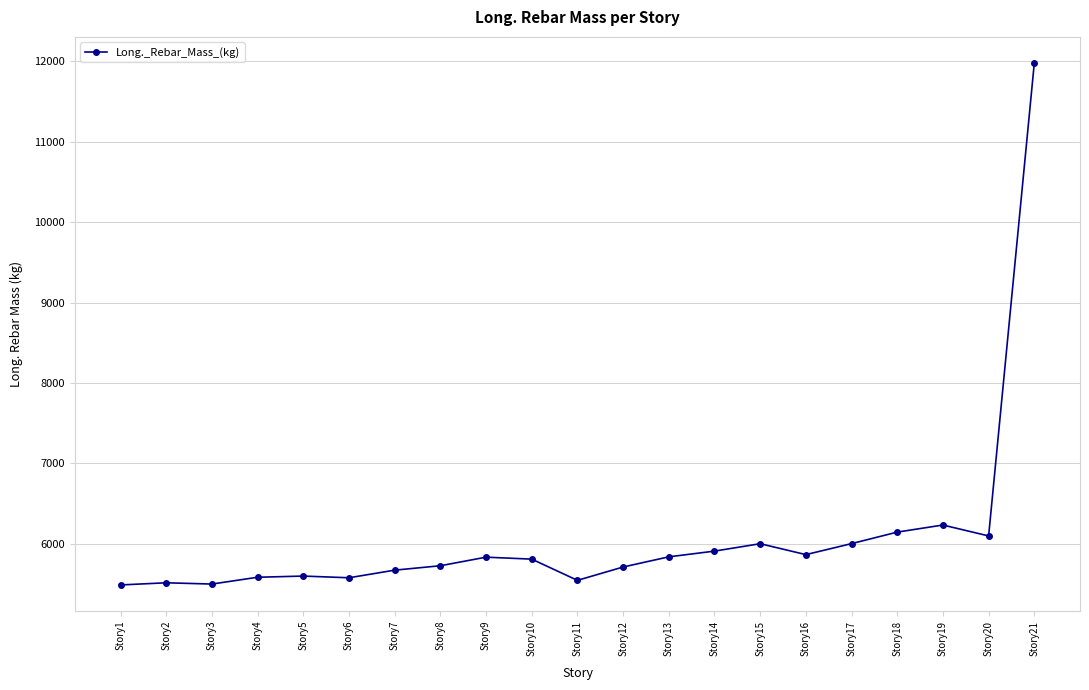

Which label corresponds to the largest value in the chart?

Story21